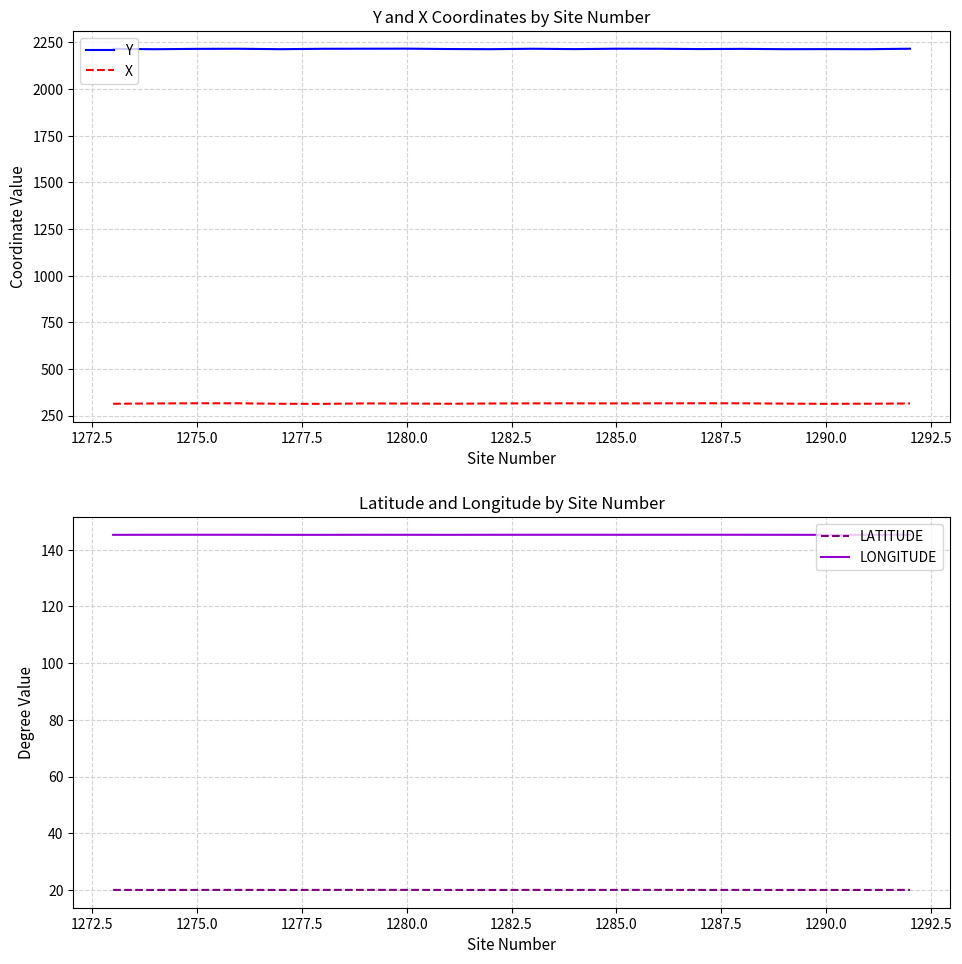

Where is LONGITUDE nearest to the value 145?

1282.5